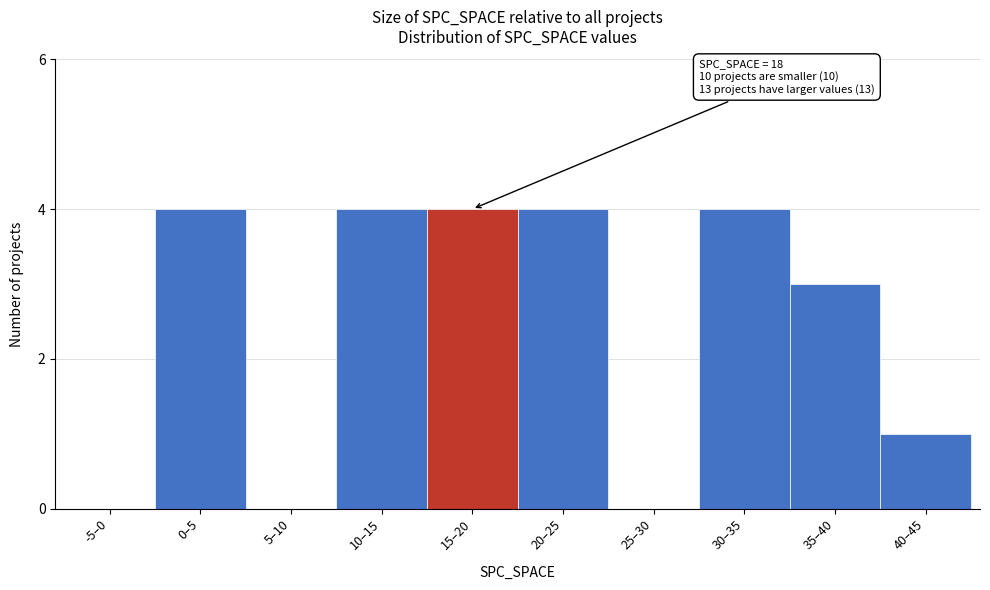

Reading left to right, what are all the values shown in this chart?

-5–0=0	0–5=4	5–10=0	10–15=4	15–20=4	20–25=4	25–30=0	30–35=4	35–40=3	40–45=1